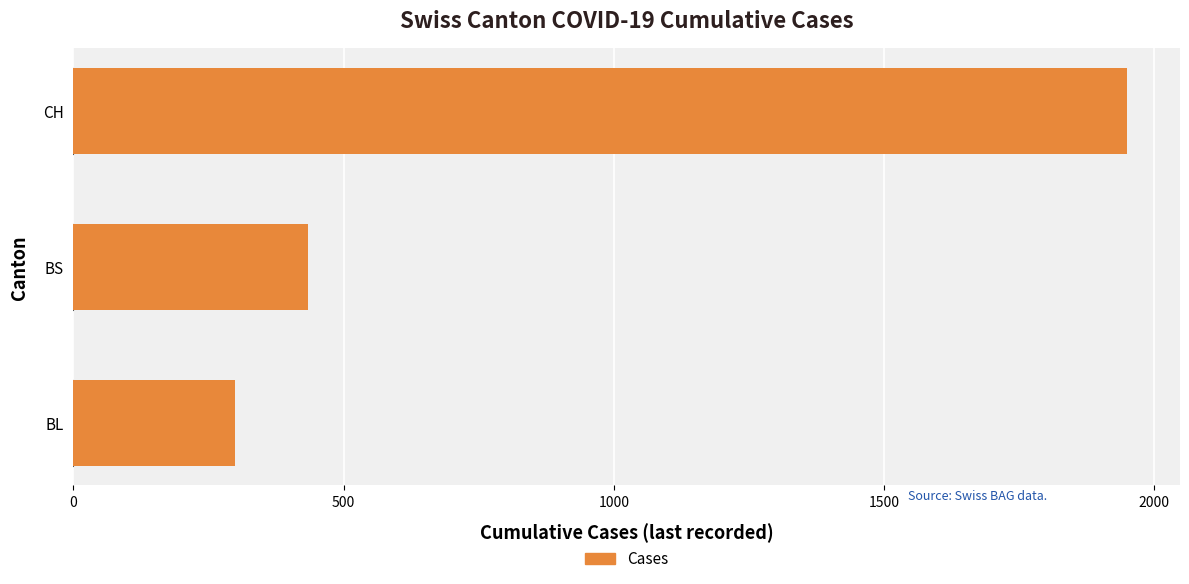

At which label is the value closest to 1124?

BS